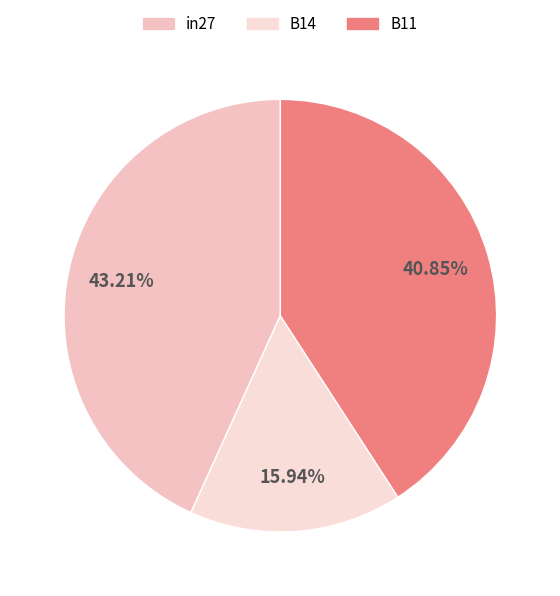

To the nearest percent, what is the combined percentage of in27 and B11?

84%